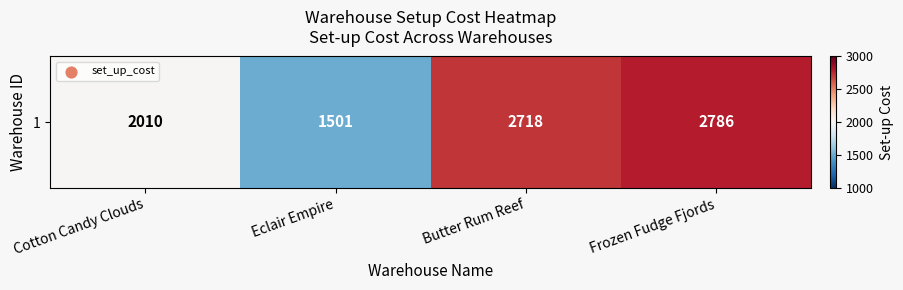

Rank the categories by value from highest to lowest.

Frozen Fudge Fjords, Butter Rum Reef, Cotton Candy Clouds, Eclair Empire